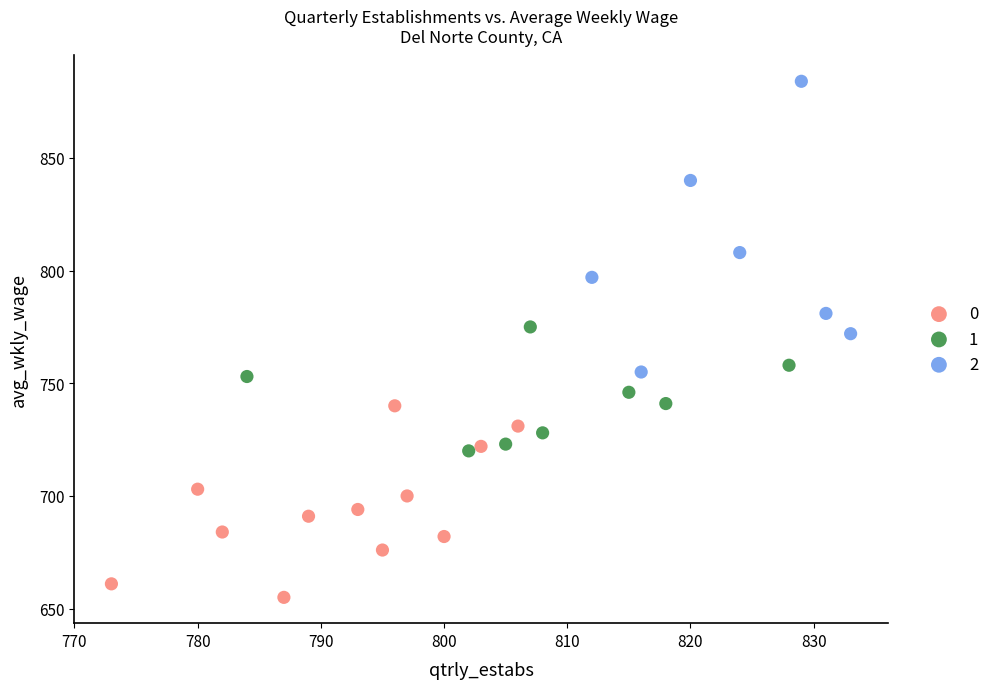

Which series contains the lowest Y value?

0